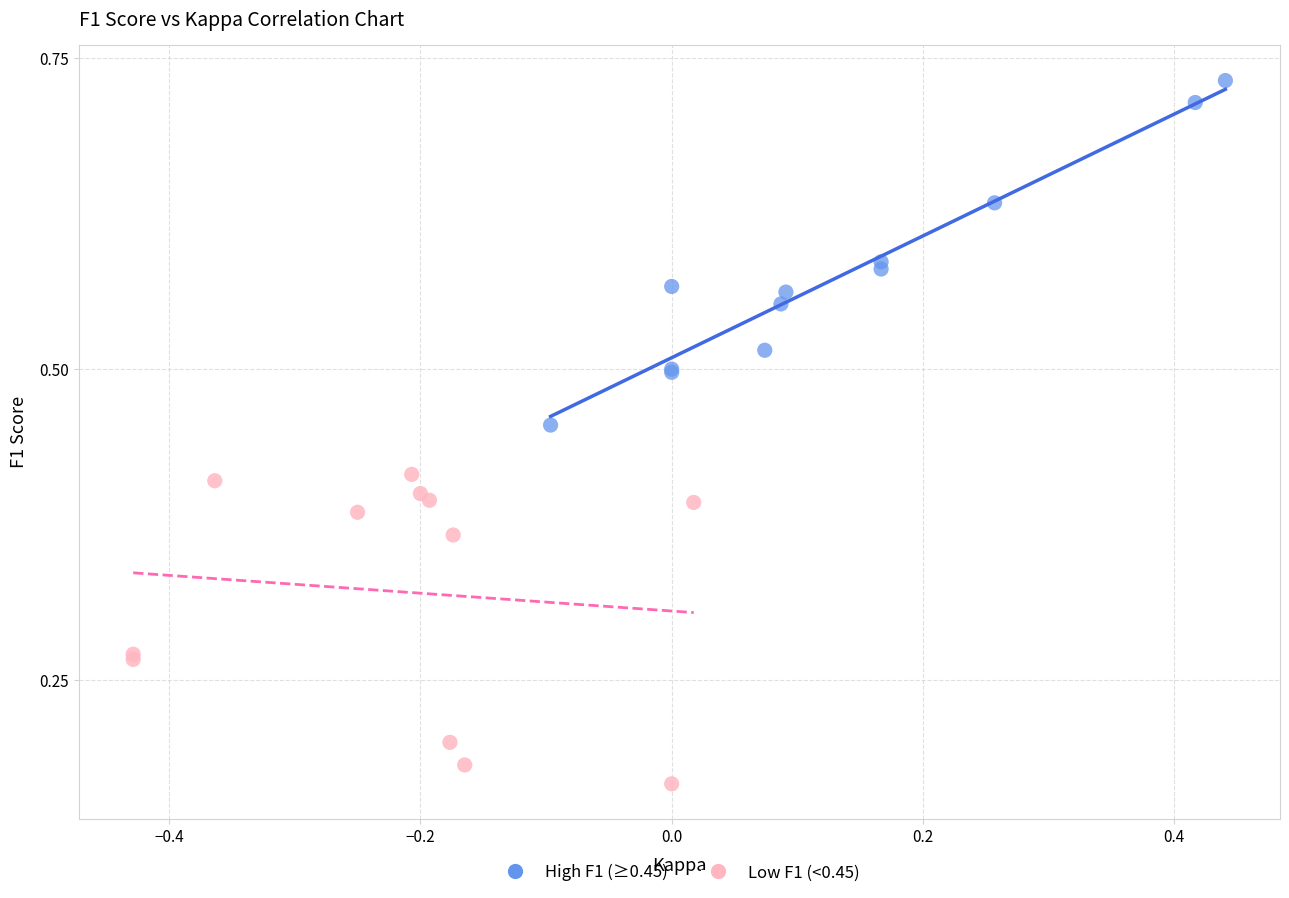

Which series contains the highest Y value?

High F1 (≥0.45)